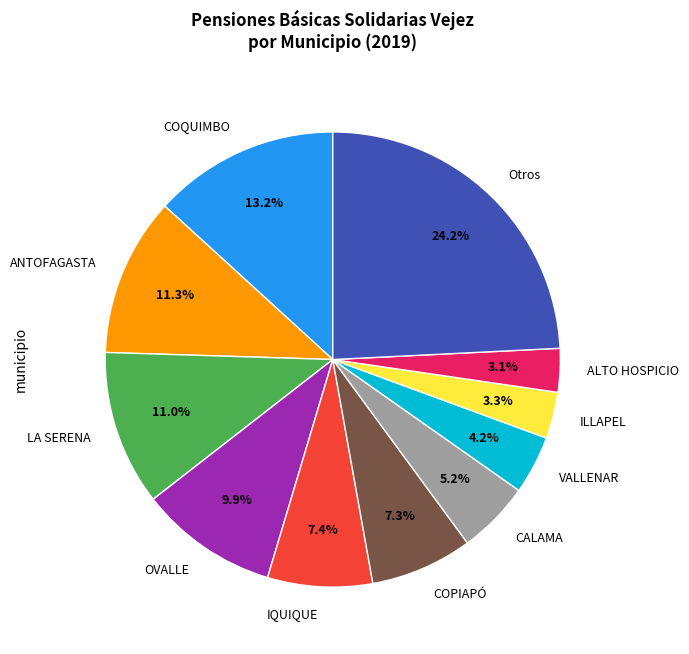

Does any single category account for the majority?

No